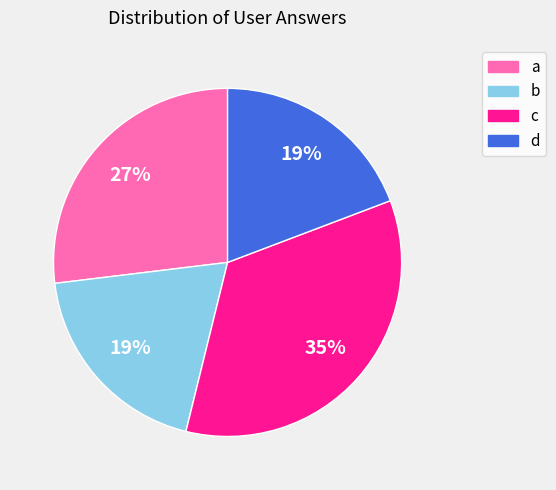

How many slices are in this pie chart?

4